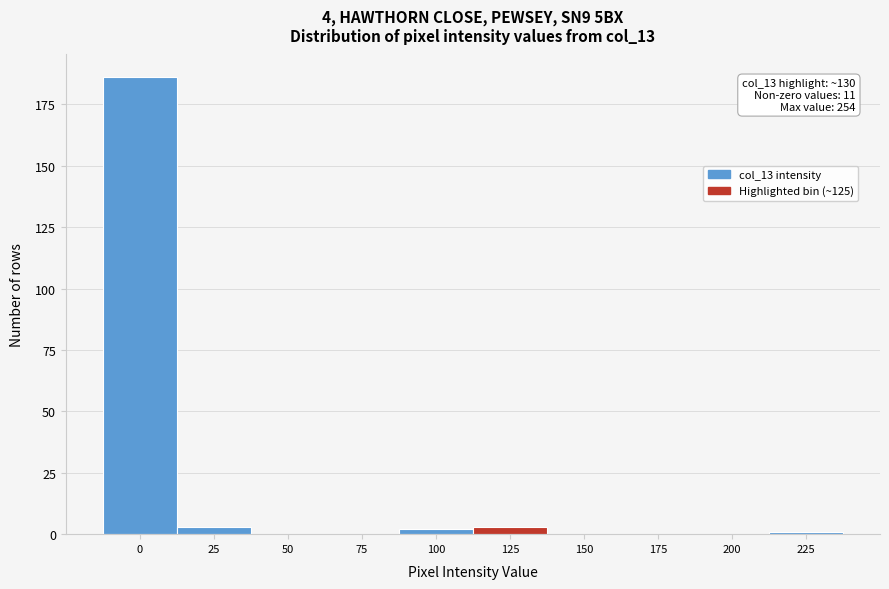

Reading left to right, what are all the values shown in this chart?

0=186	25=3	50=0	75=0	100=2	125=3	150=0	175=0	200=0	225=1